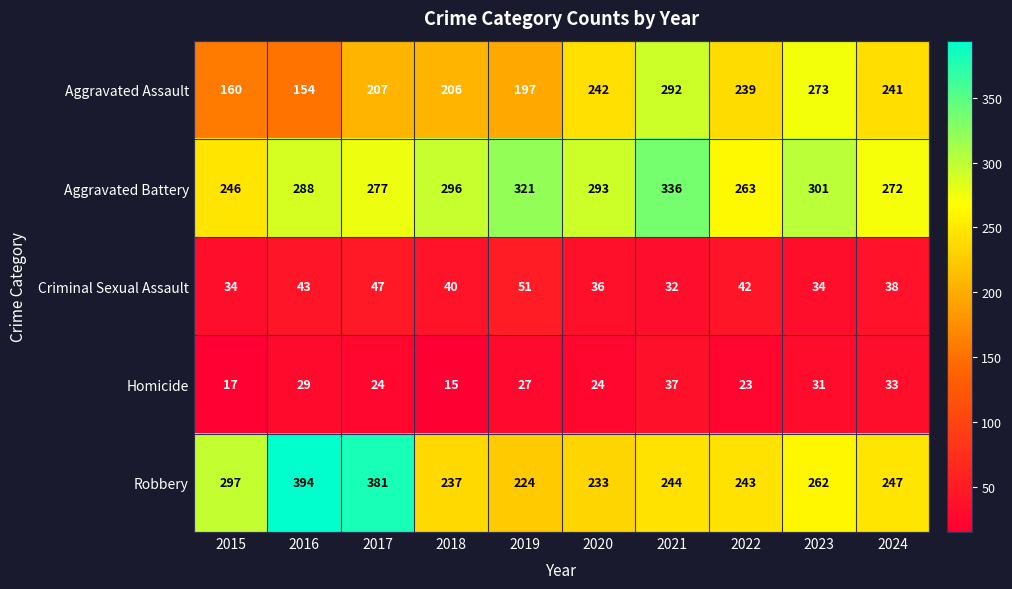

Rank the series by their maximum value, from highest to lowest.

Robbery, Aggravated Battery, Aggravated Assault, Criminal Sexual Assault, Homicide